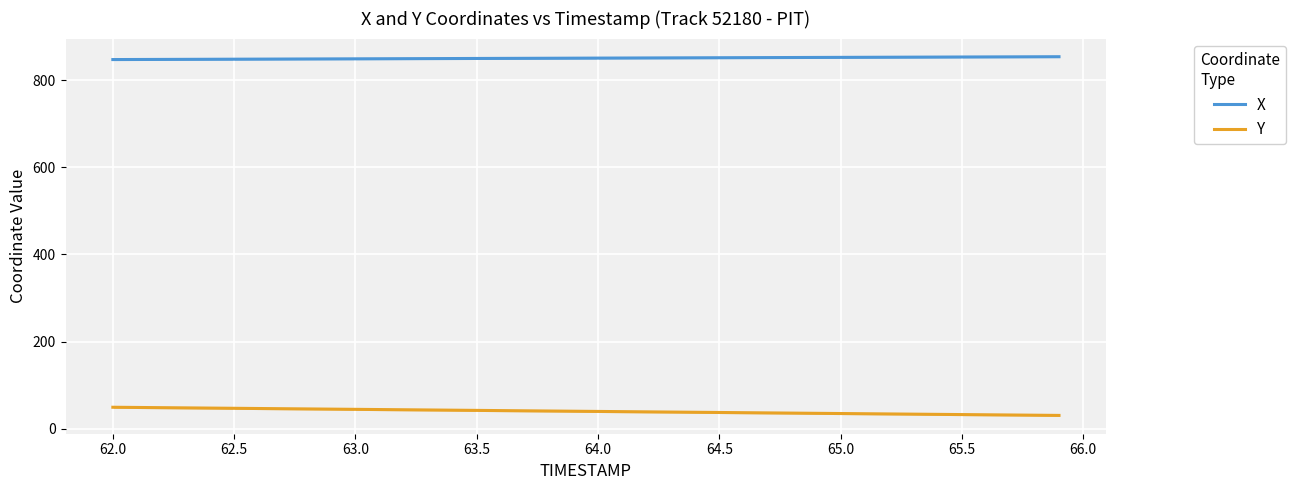

True or false: X and Y cross at least once.

False